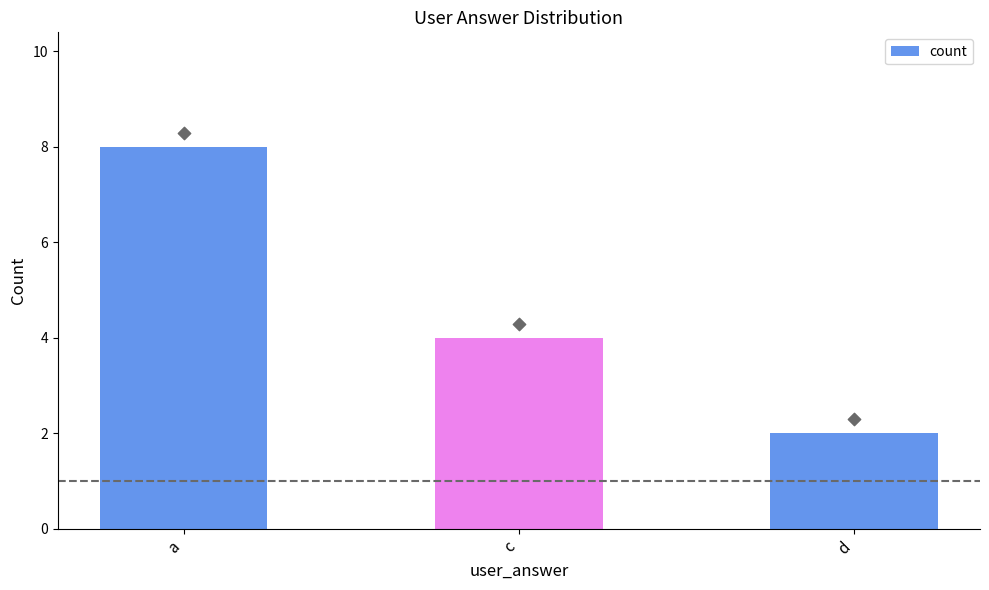

Between c and d, which is larger?

c